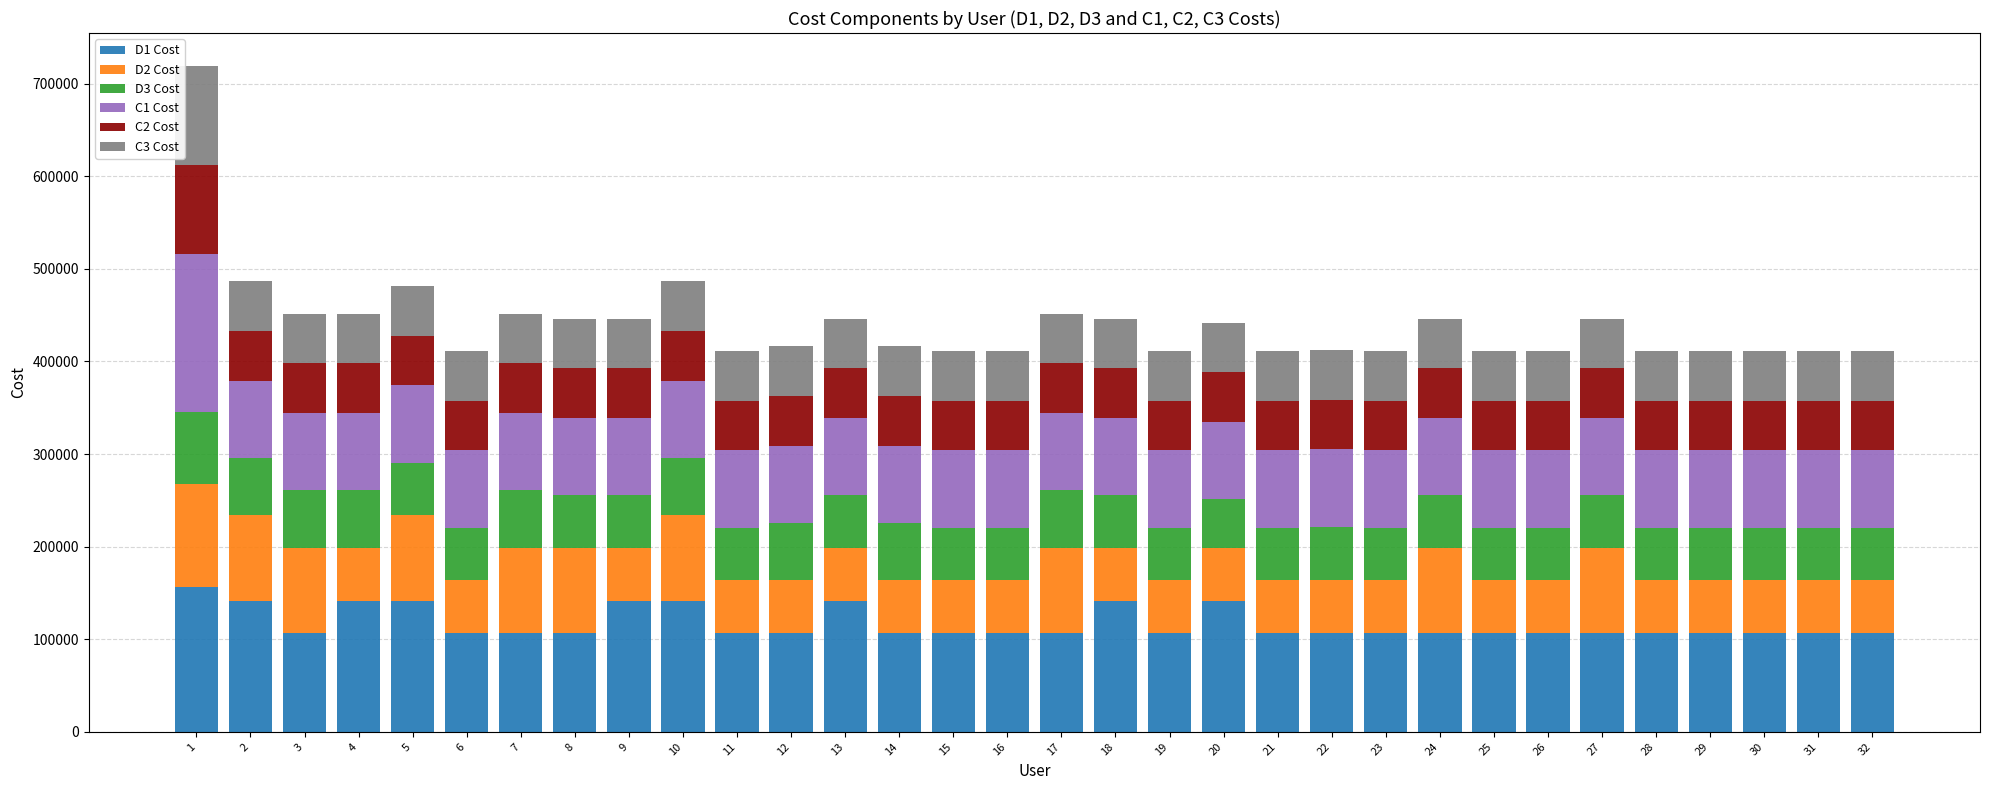

What is the sum of the D1 Cost values at 8 and 18?

247757